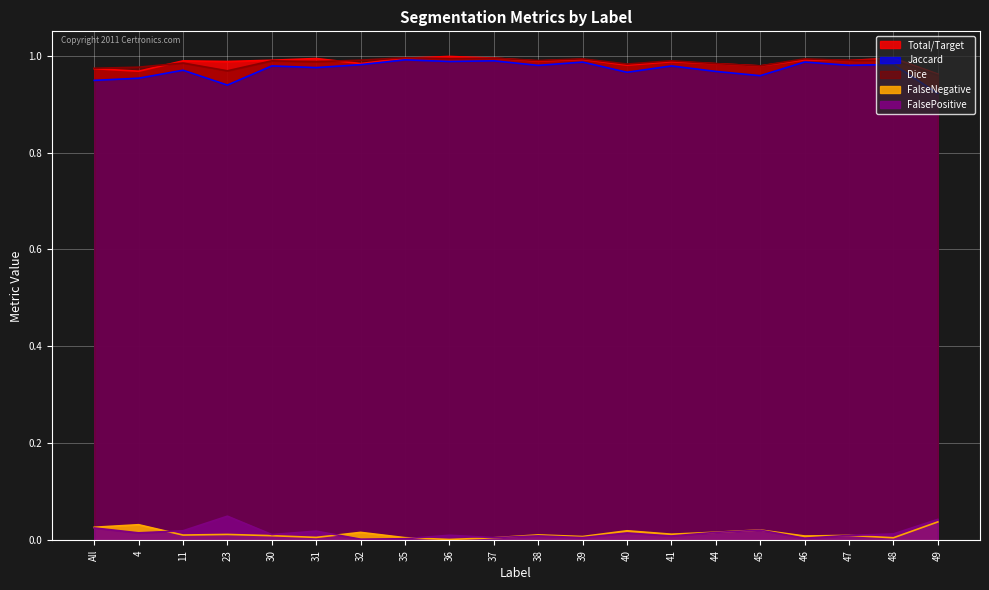

How many interior local peaks does the FalsePositive series have?

6